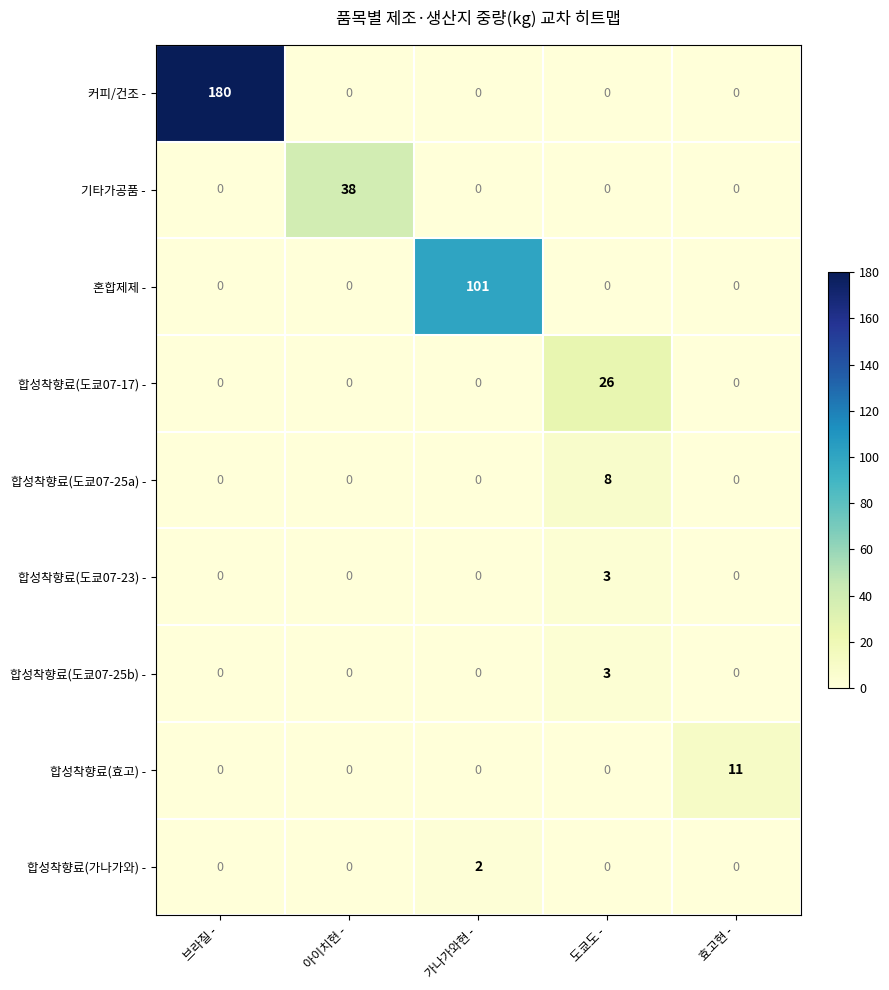

The 커피/건조 - series shows 94 at 가나가와현 -. True or false?

False